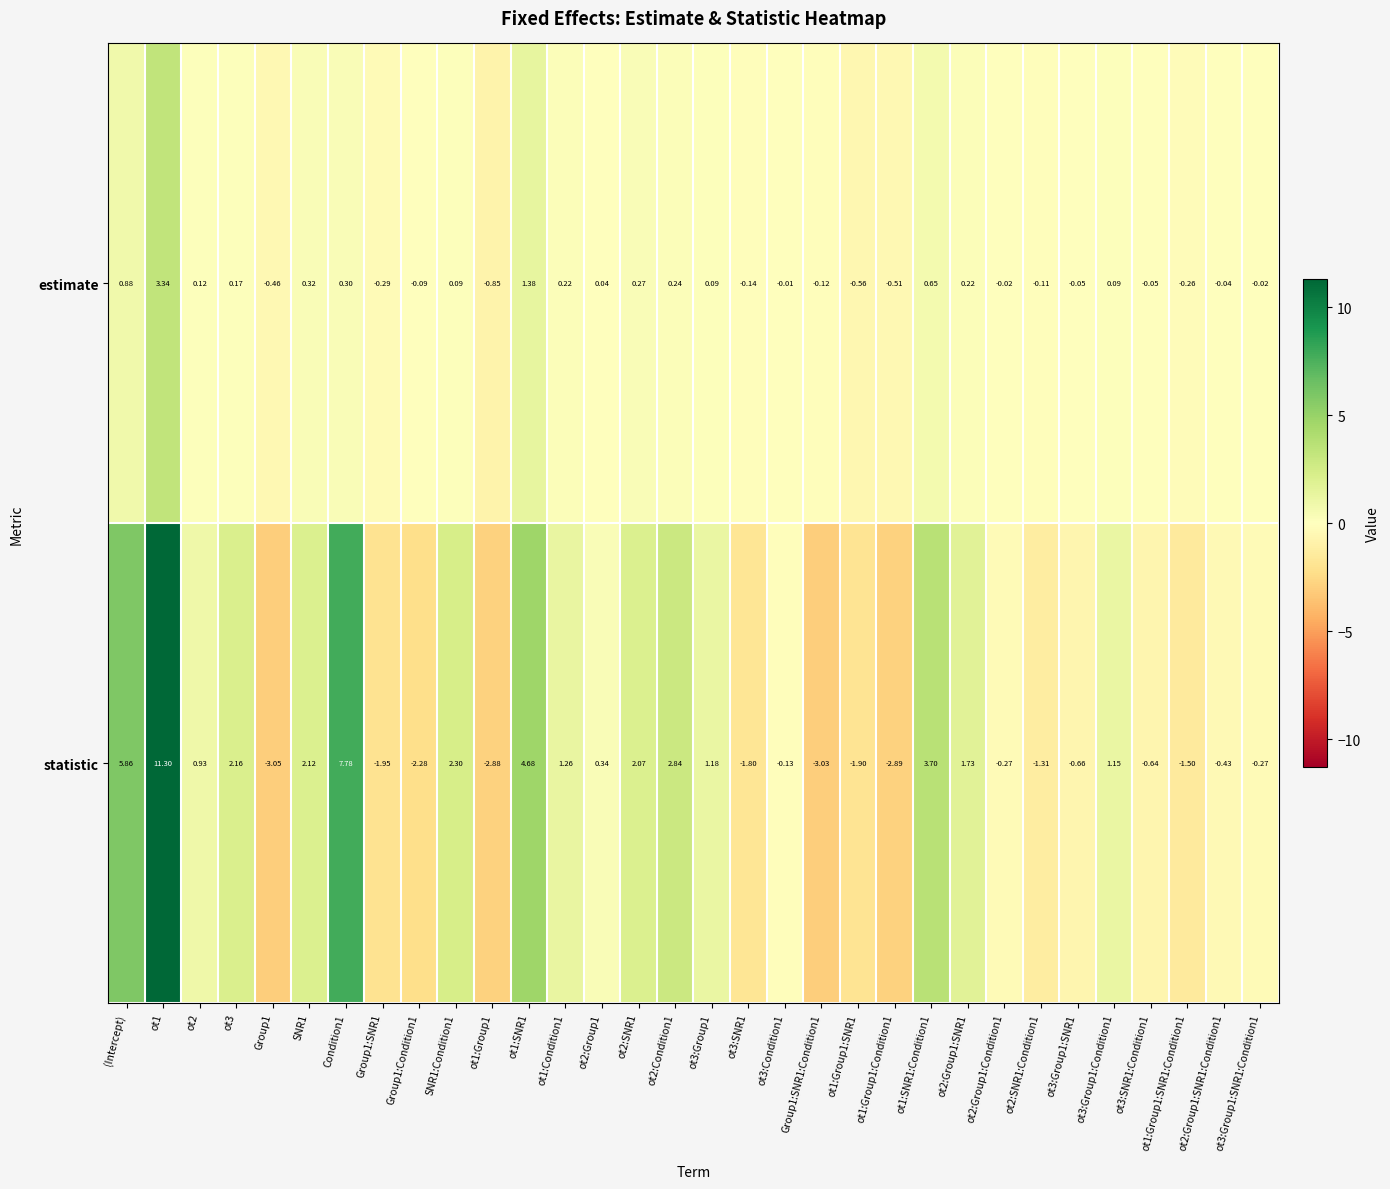

List the series in order of their peak value, lowest first.

estimate, statistic